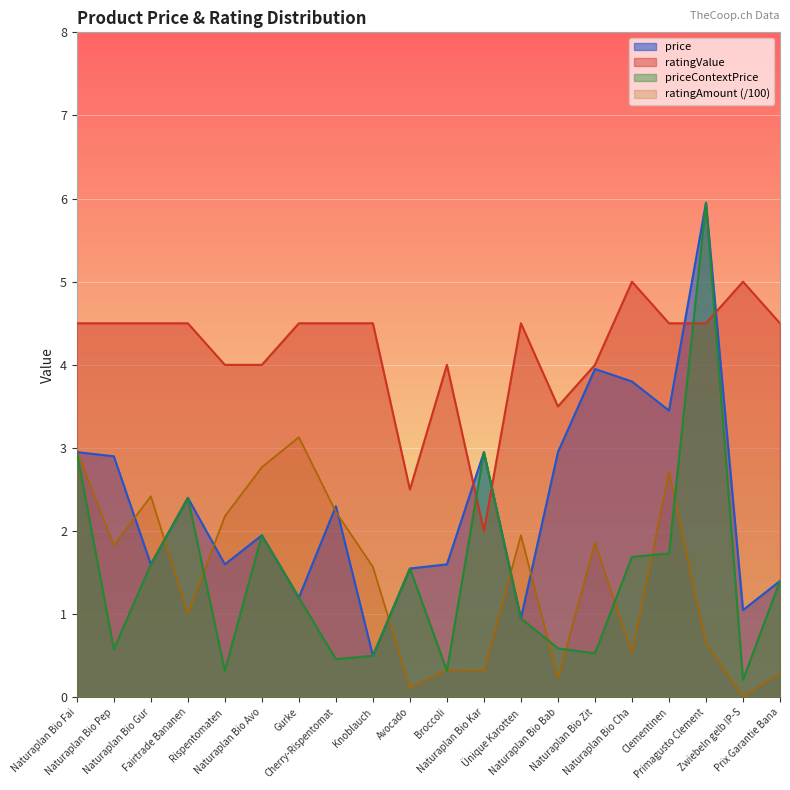

Which category has the lowest value across all series?

Zwiebeln gelb IP-S